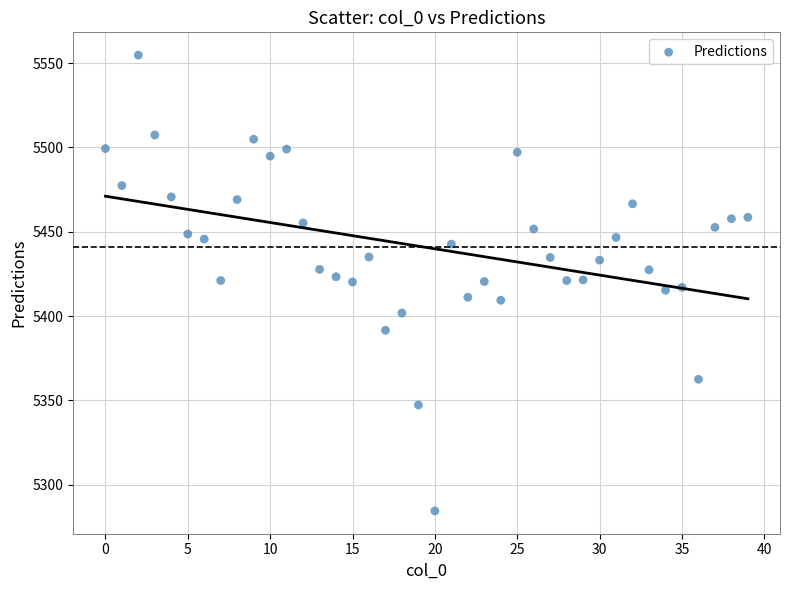

What is the range of Y values (max minus min)?

270.4